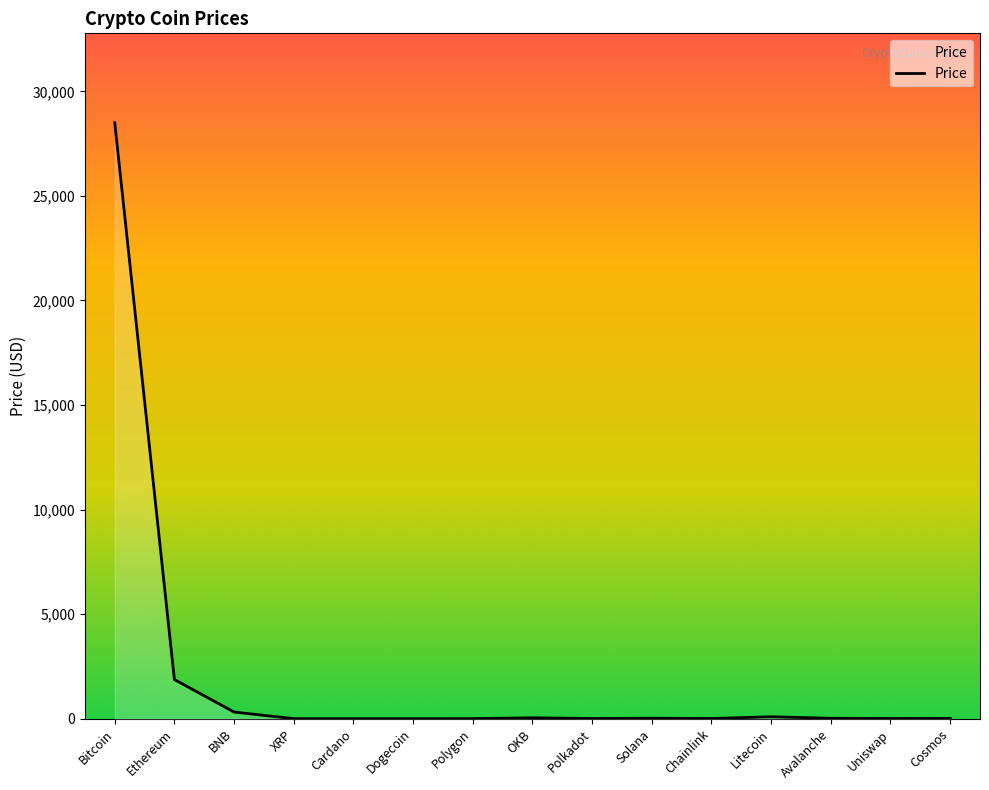

How many lines are shown in the chart?

1